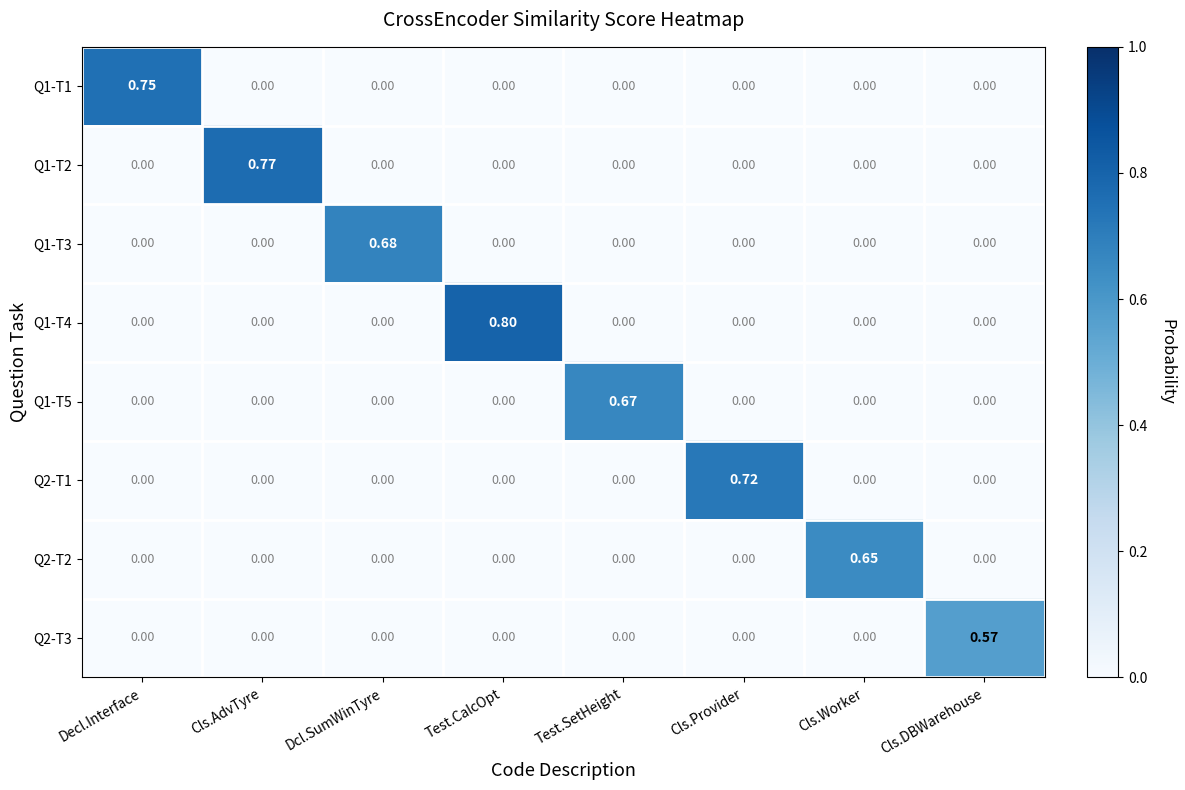

At which category is the sum across all series the highest?

Test.CalcOpt